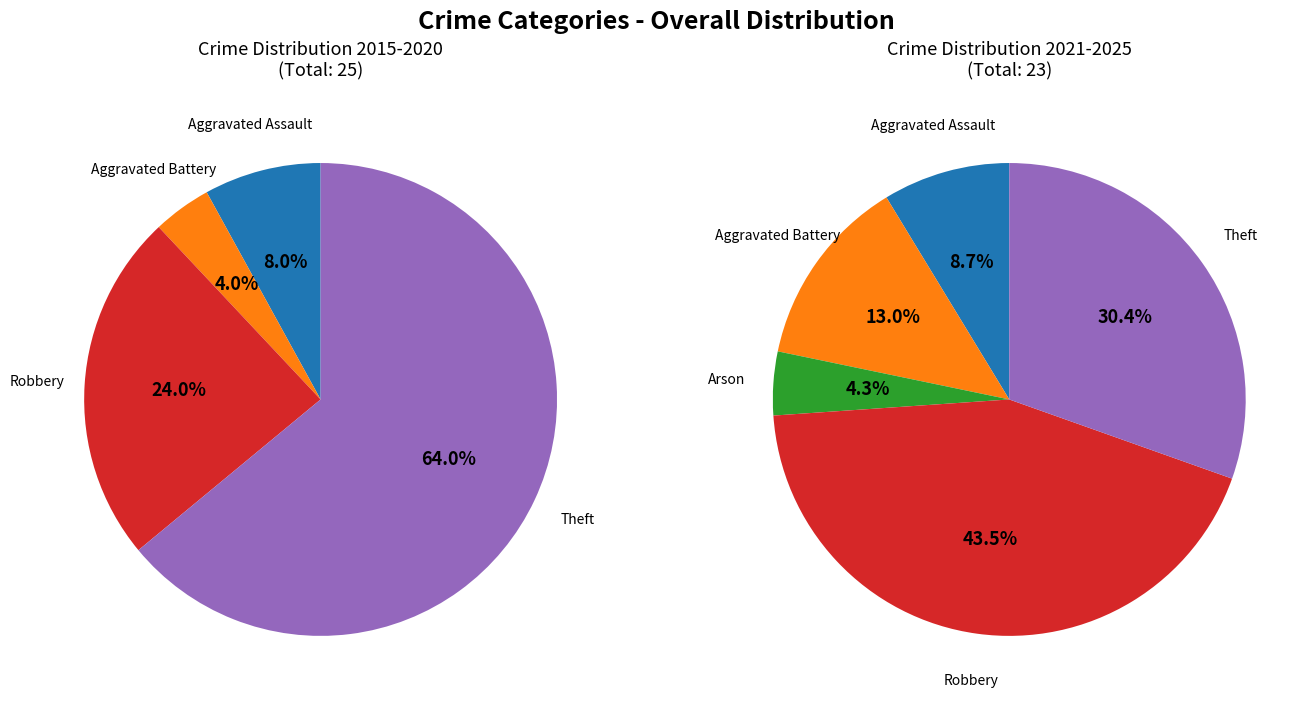

Is Arson the majority of the pie?

No